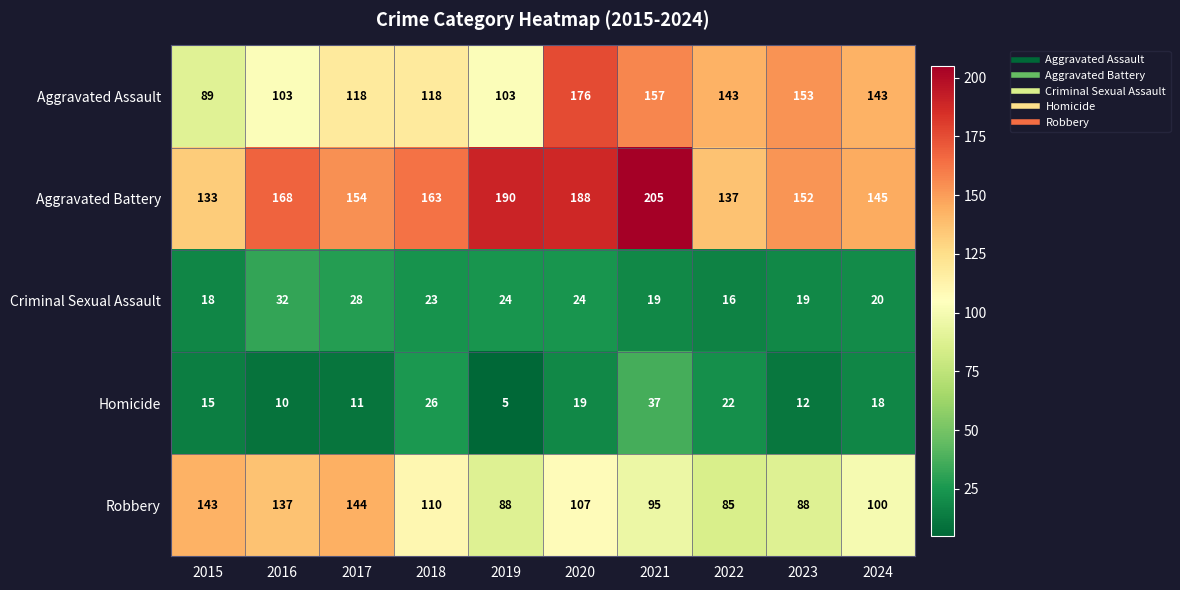

True or false: Homicide has a value of 5 at 2019.

True